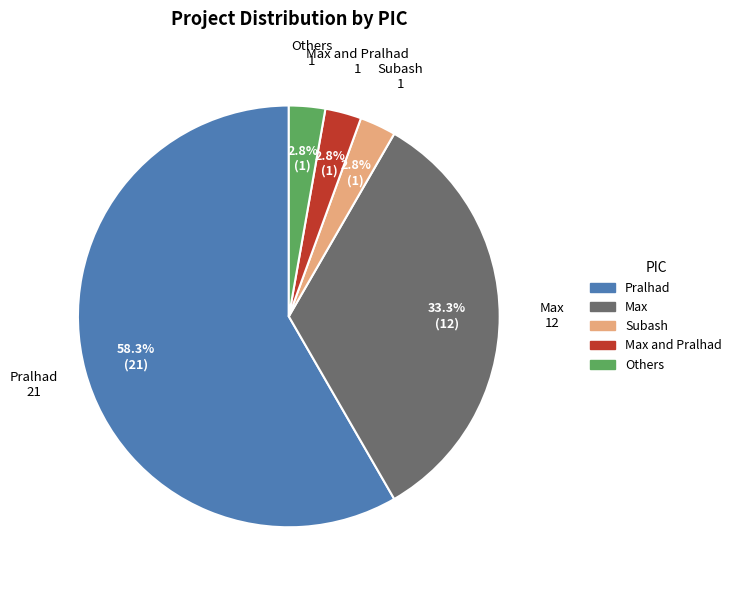

Does any single category account for the majority?

Yes